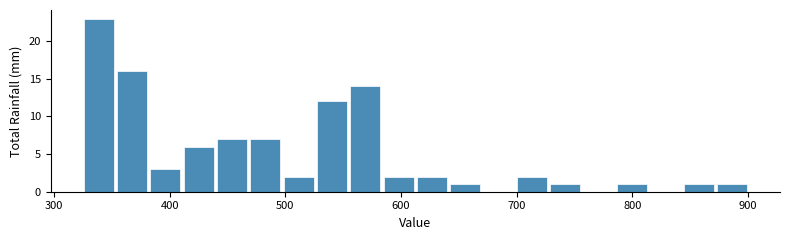

Read against the x-axis, roughly where is the centre of the tallest bar?

340